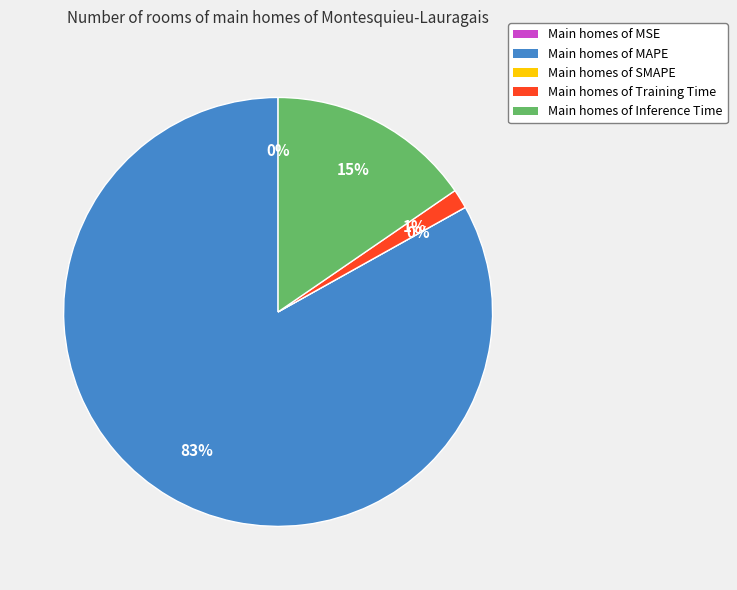

How many segments does this pie chart have?

5